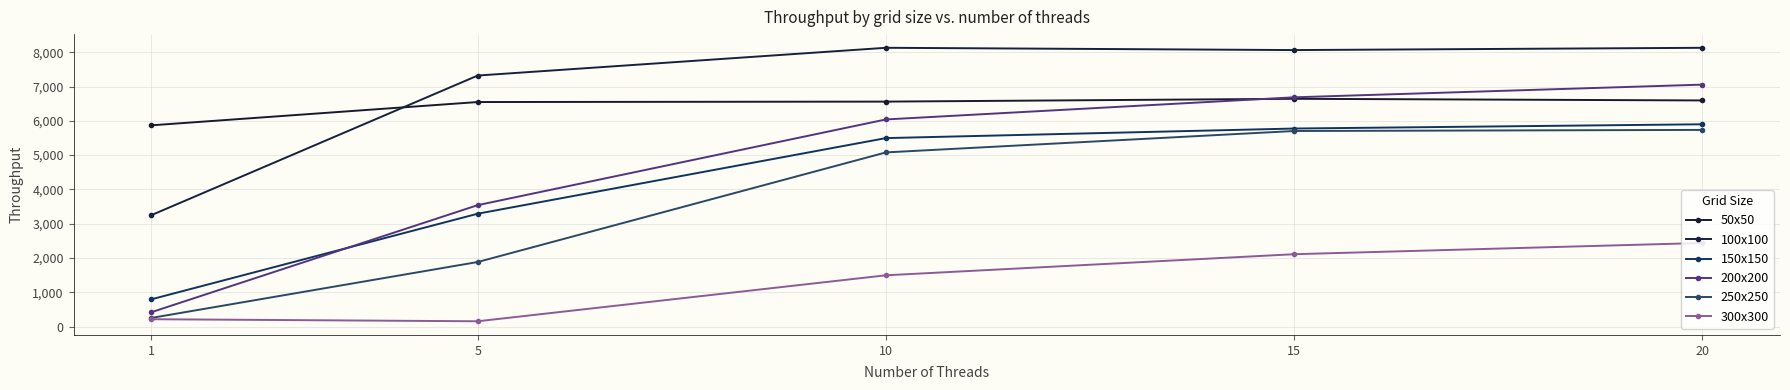

True or false: 150x150 and 100x100 intersect in this chart.

False